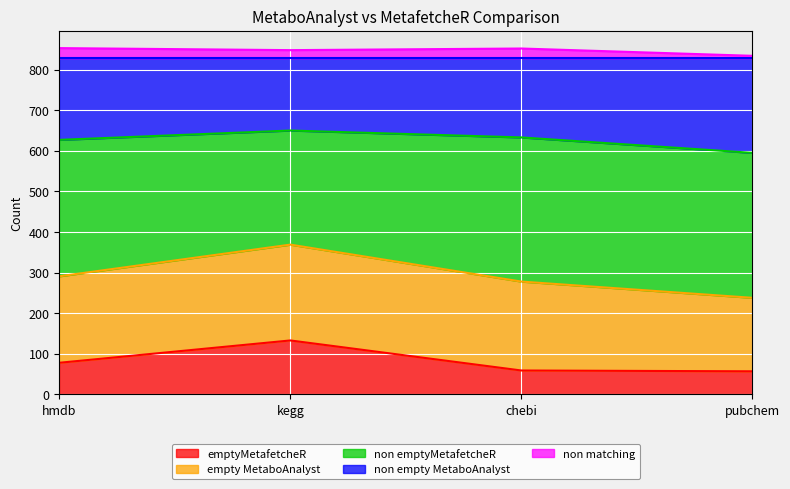

Which category has the highest value in the emptyMetafetcheR series?

kegg